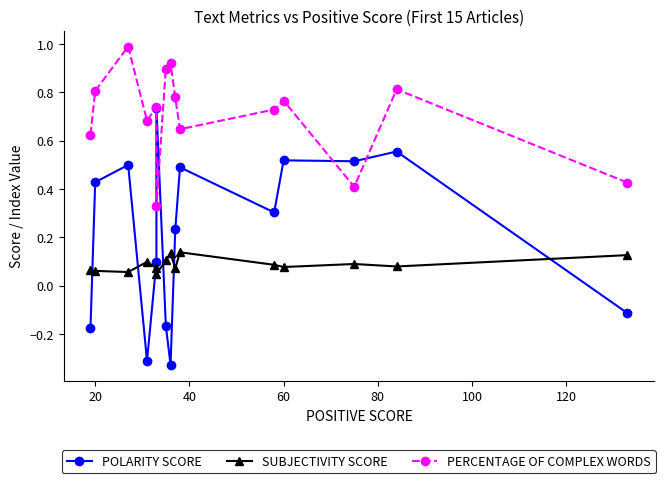

Which series has the largest total across all categories?

PERCENTAGE OF COMPLEX WORDS